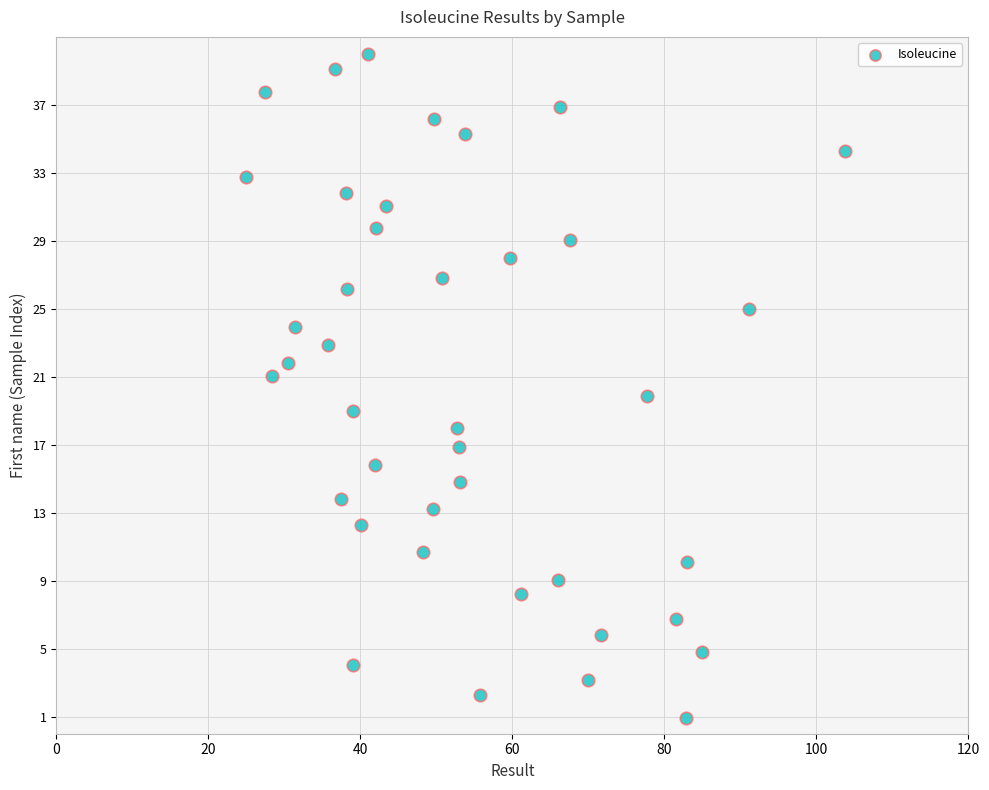

What is the range of Y values (max minus min)?

39.0